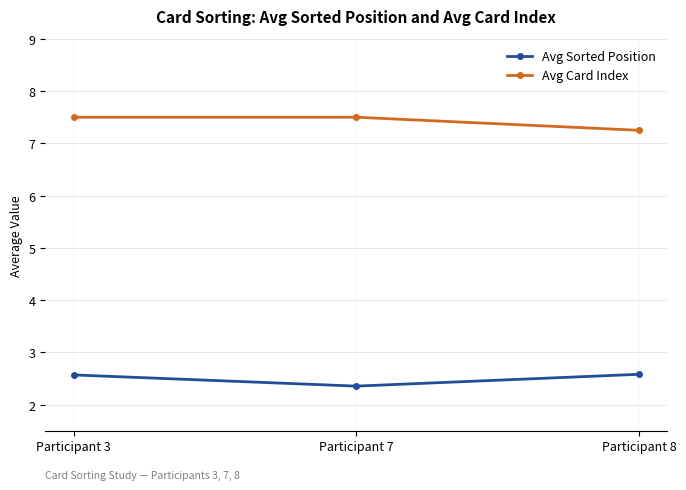

What are all the series names shown in the legend?

Avg Sorted Position, Avg Card Index